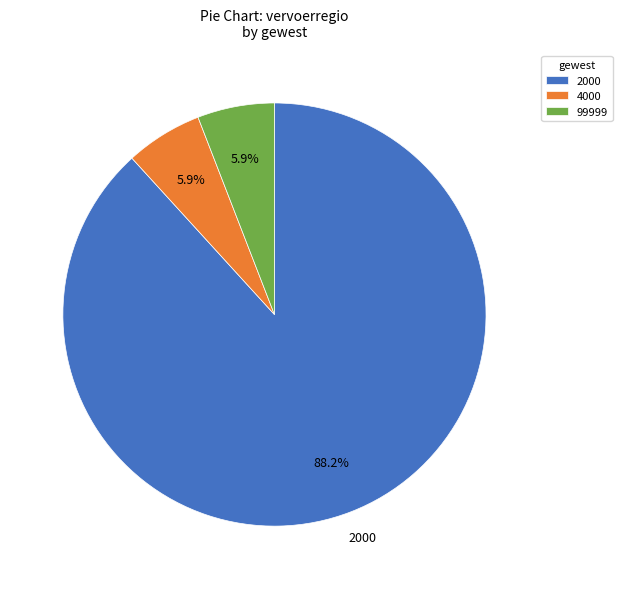

Is the sum of 4000 and 99999 greater than half?

No